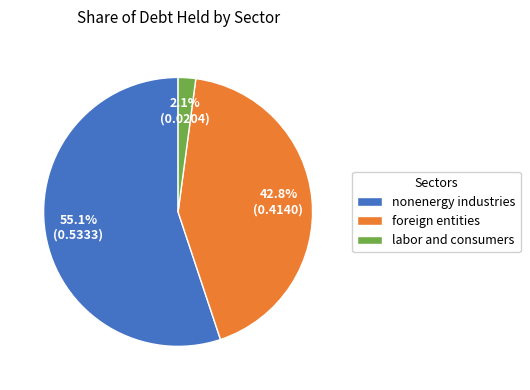

Does nonenergy industries represent more than half of the total?

Yes